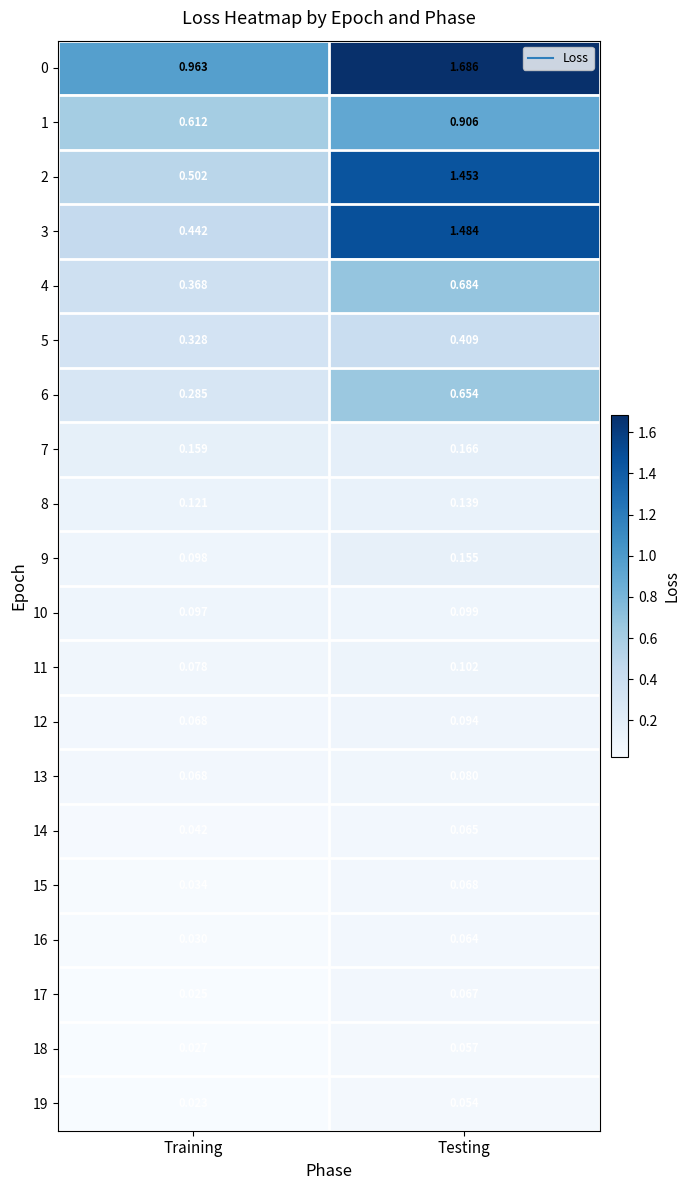

Which category has the lowest value in the 11 series?

Training